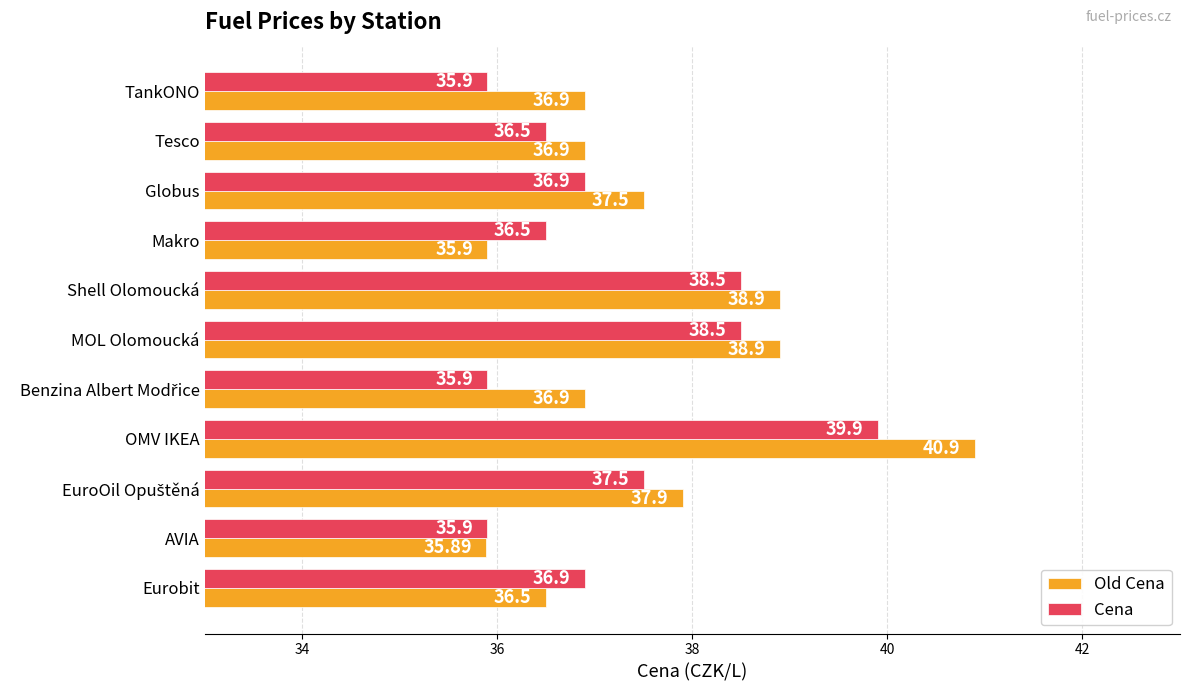

How many data points does each series have?

11